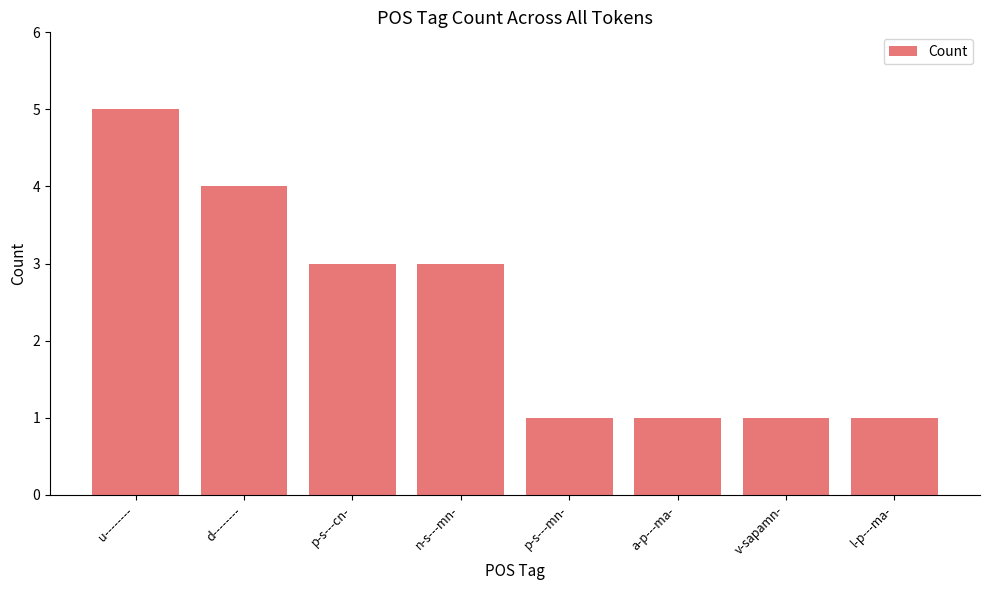

How many data points does each series have?

8